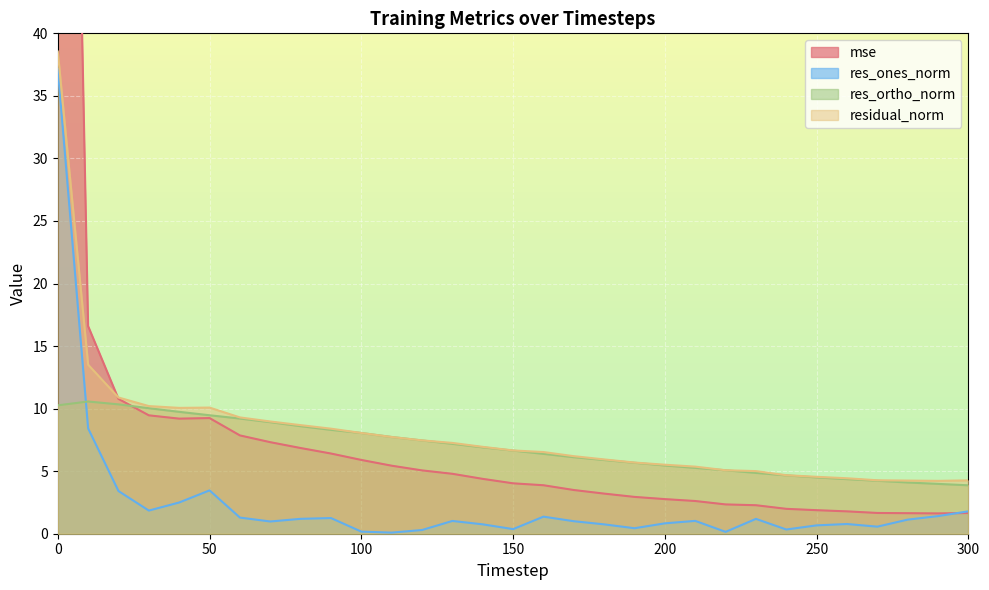

Where is residual_norm nearest to the value 21?

10